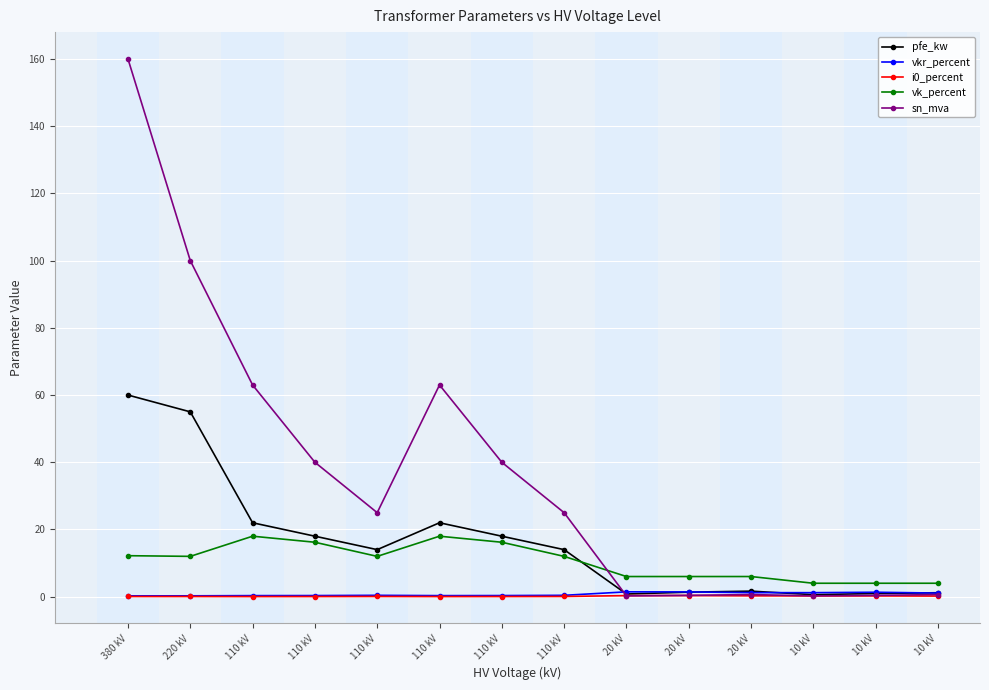

Reading left to right, extract all data points from this chart.

pfe_kw: 380 kV=60.0	220 kV=55.0	110 kV=22.0	110 kV=18.0	110 kV=14.0	110 kV=22.0	110 kV=18.0	110 kV=14.0	20 kV=0.8	20 kV=1.4	20 kV=1.6	10 kV=0.6	10 kV=0.9	10 kV=1.2
vkr_percent: 380 kV=0.2	220 kV=0.3	110 kV=0.3	110 kV=0.3	110 kV=0.4	110 kV=0.3	110 kV=0.3	110 kV=0.4	20 kV=1.4	20 kV=1.4	20 kV=1.2	10 kV=1.2	10 kV=1.3	10 kV=1.1
i0_percent: 380 kV=0.1	220 kV=0.1	110 kV=0.0	110 kV=0.1	110 kV=0.1	110 kV=0.0	110 kV=0.1	110 kV=0.1	20 kV=0.3	20 kV=0.3	20 kV=0.3	10 kV=0.2	10 kV=0.2	10 kV=0.2
vk_percent: 380 kV=12.2	220 kV=12.0	110 kV=18.0	110 kV=16.2	110 kV=12.0	110 kV=18.0	110 kV=16.2	110 kV=12.0	20 kV=6.0	20 kV=6.0	20 kV=6.0	10 kV=4.0	10 kV=4.0	10 kV=4.0
sn_mva: 380 kV=160.0	220 kV=100.0	110 kV=63.0	110 kV=40.0	110 kV=25.0	110 kV=63.0	110 kV=40.0	110 kV=25.0	20 kV=0.2	20 kV=0.4	20 kV=0.6	10 kV=0.2	10 kV=0.4	10 kV=0.6